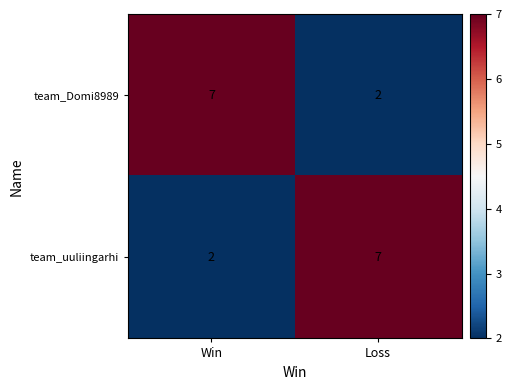

What is the sum of the team_Domi8989 values at Win and Loss?

9